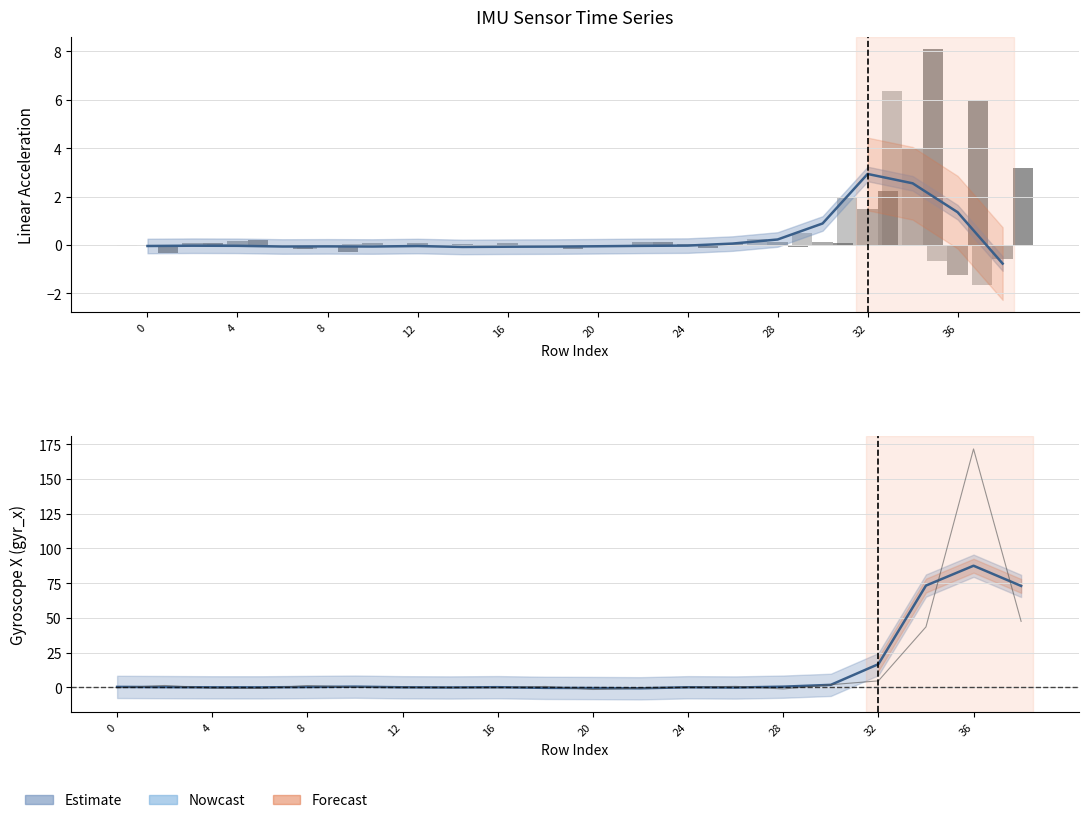

What is the difference between the maximum and second lowest values in the lin_x series?

7.0